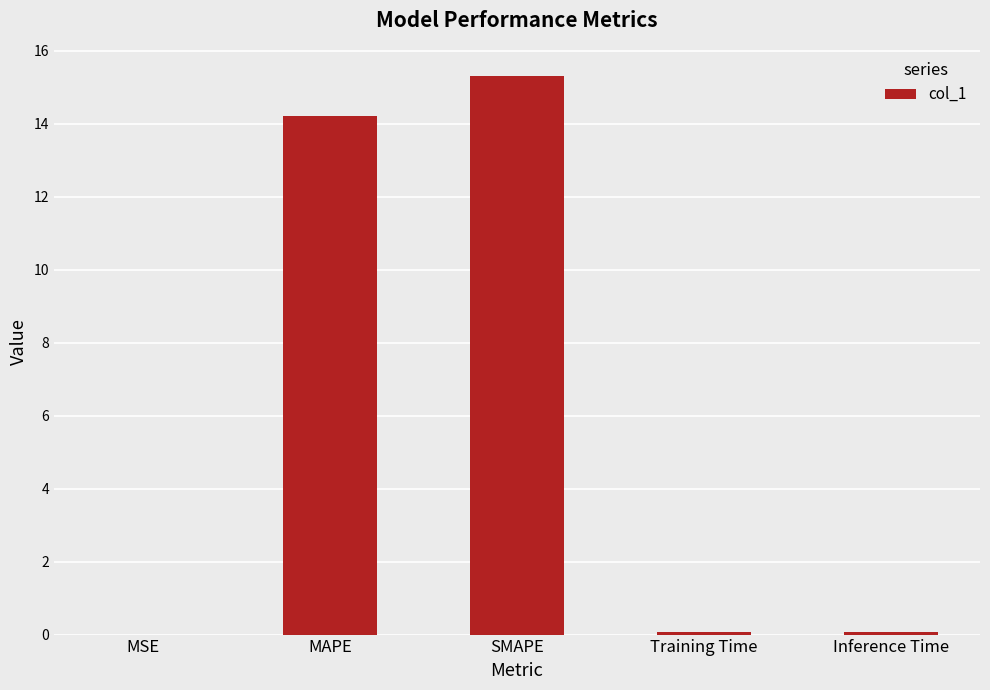

What is the sum of all values?

29.7